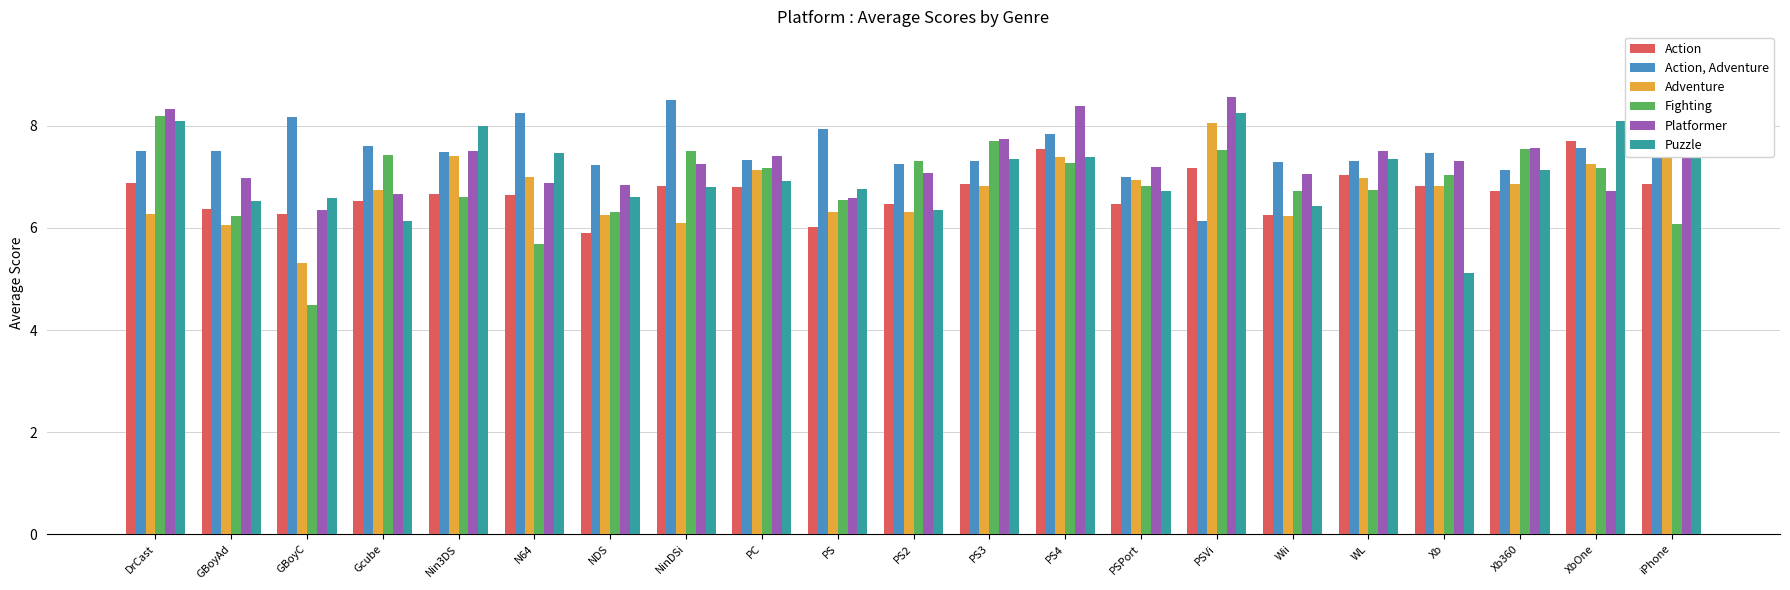

What value does the Puzzle series have at Xb?

5.1